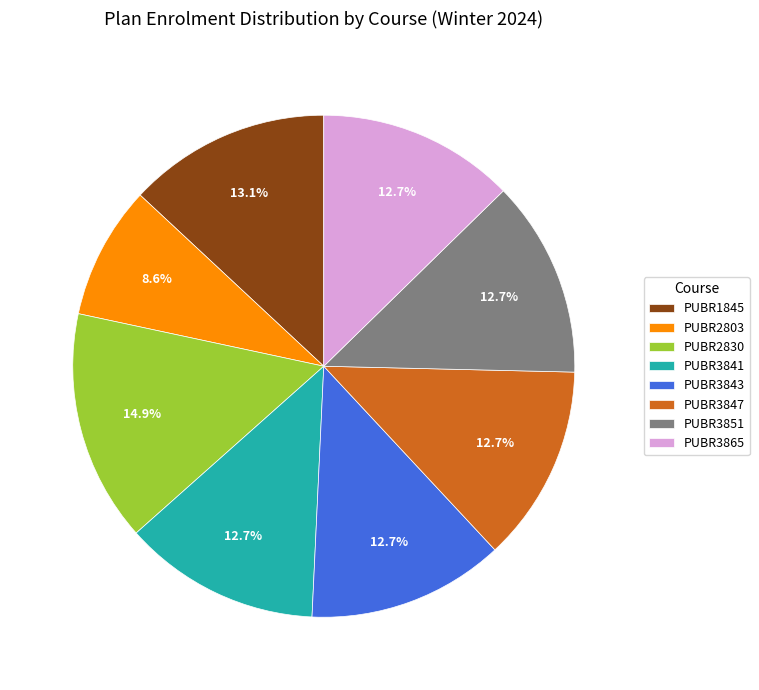

To the nearest percent, what percentage of the pie is PUBR2803?

9%